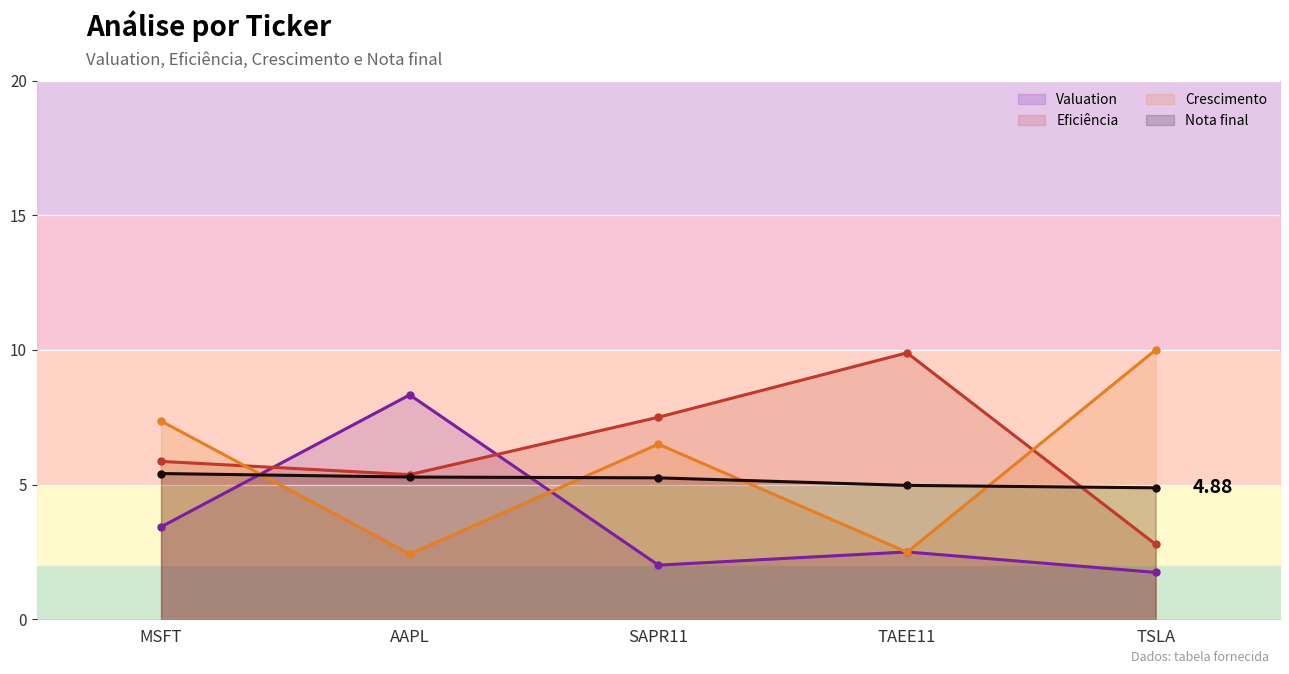

How many interior local peaks does the Valuation series have?

2